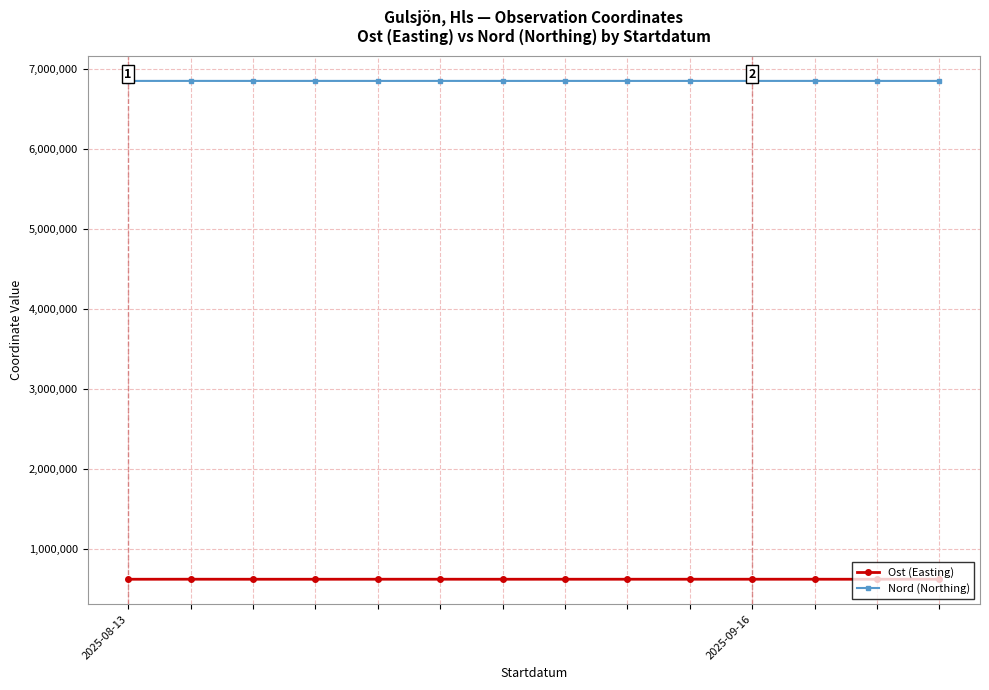

Which series has the largest range (max minus min)?

Ost (Easting)